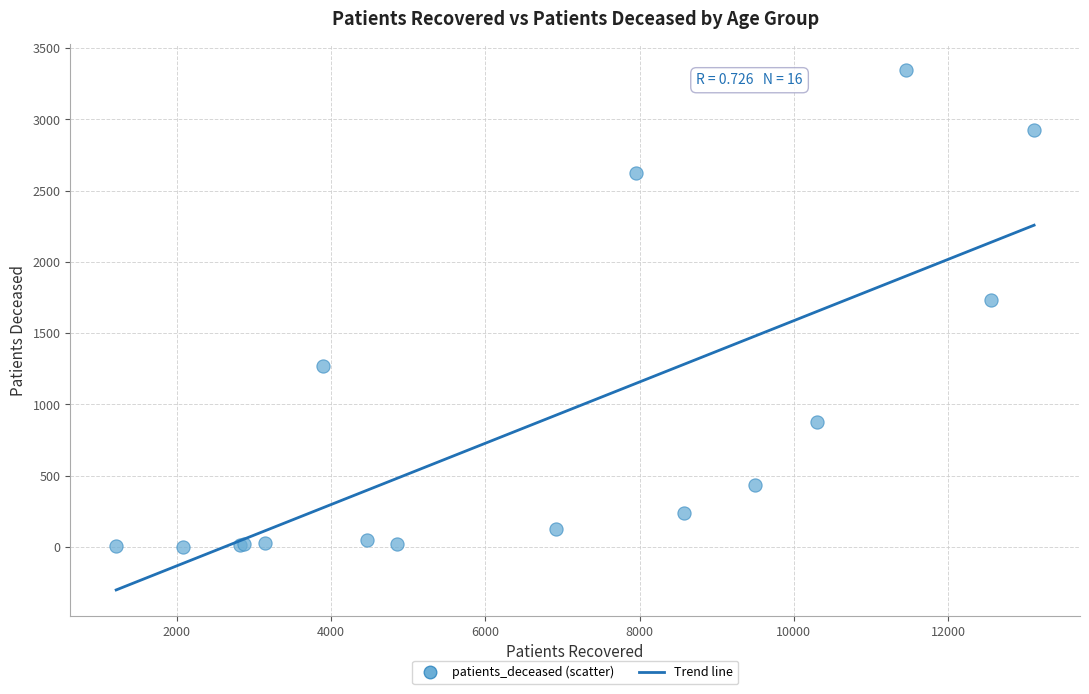

What Y value in the scatter plot is closest to 1674?

1735